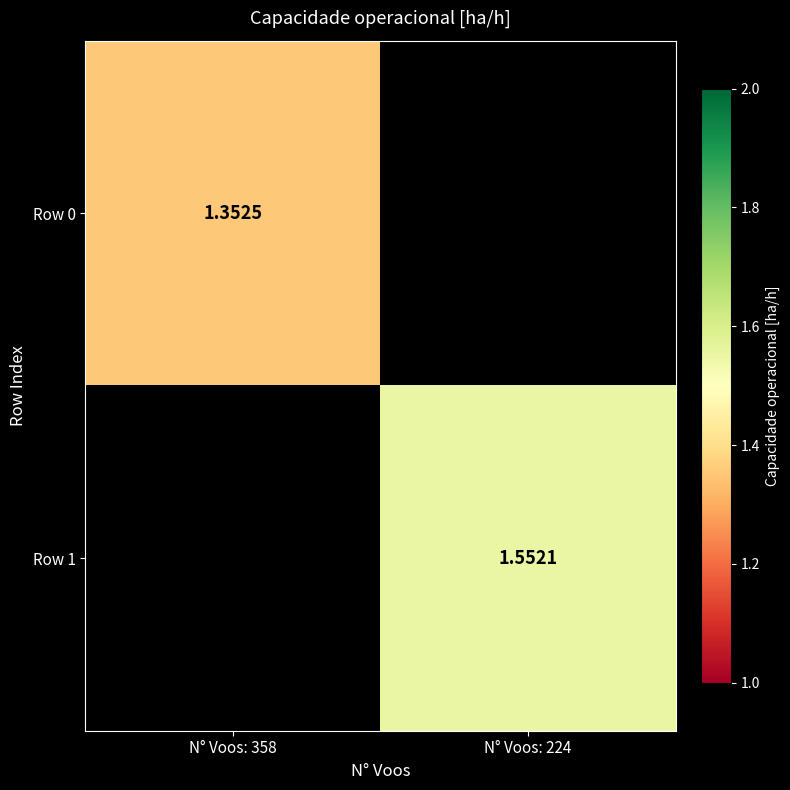

Which category has the lowest value across all series?

N° Voos: 358